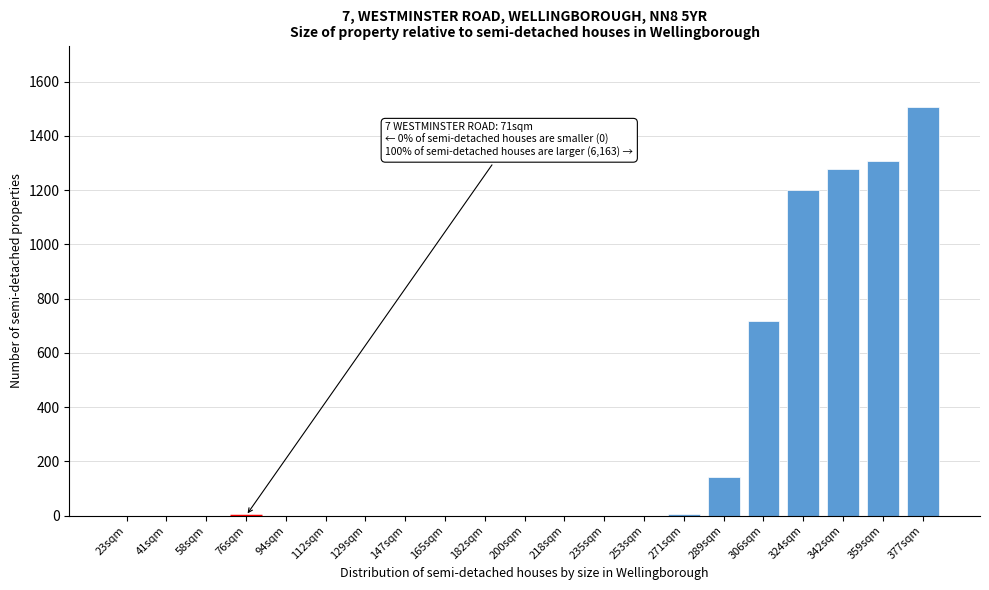

What is the greatest value displayed?

1507